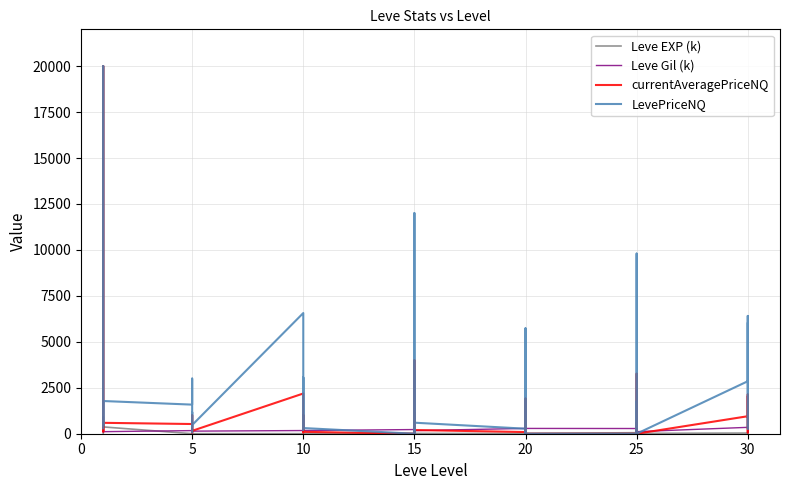

The value of currentAveragePriceNQ at 25 is 258.4. True or false?

False